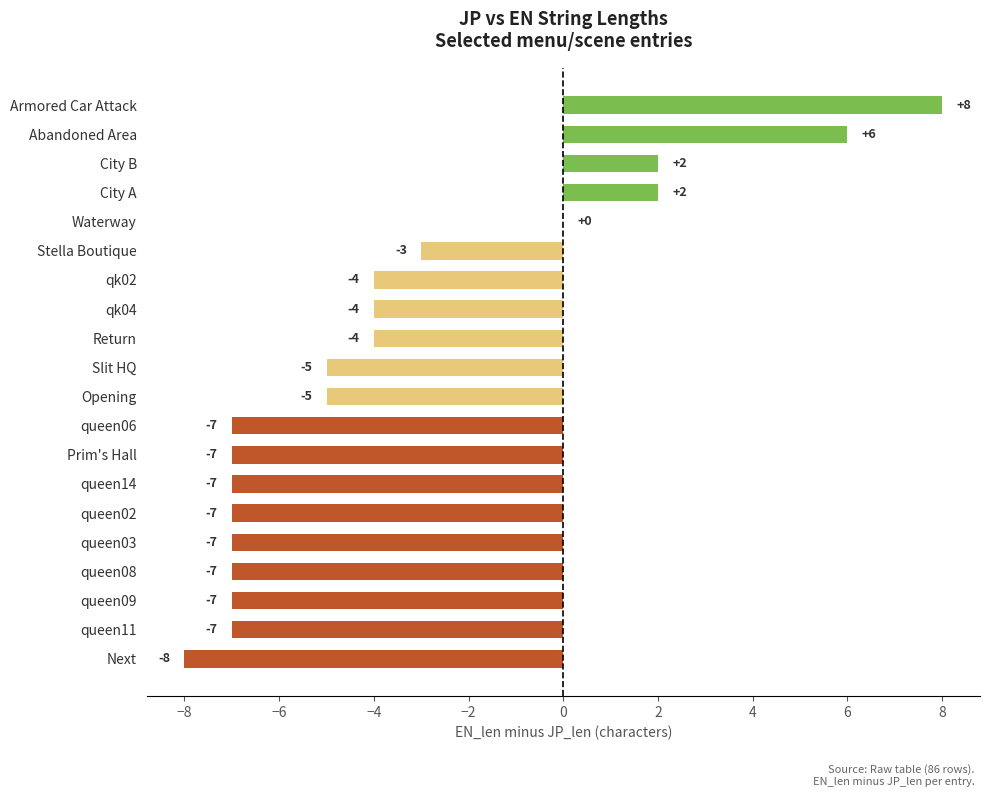

Reading bottom to top, extract all data points from this chart.

Next=-8	queen11=-7	queen09=-7	queen08=-7	queen03=-7	queen02=-7	queen14=-7	Prim's Hall=-7	queen06=-7	Opening=-5	Slit HQ=-5	Return=-4	qk04=-4	qk02=-4	Stella Boutique=-3	Waterway=0	City A=2	City B=2	Abandoned Area=6	Armored Car Attack=8